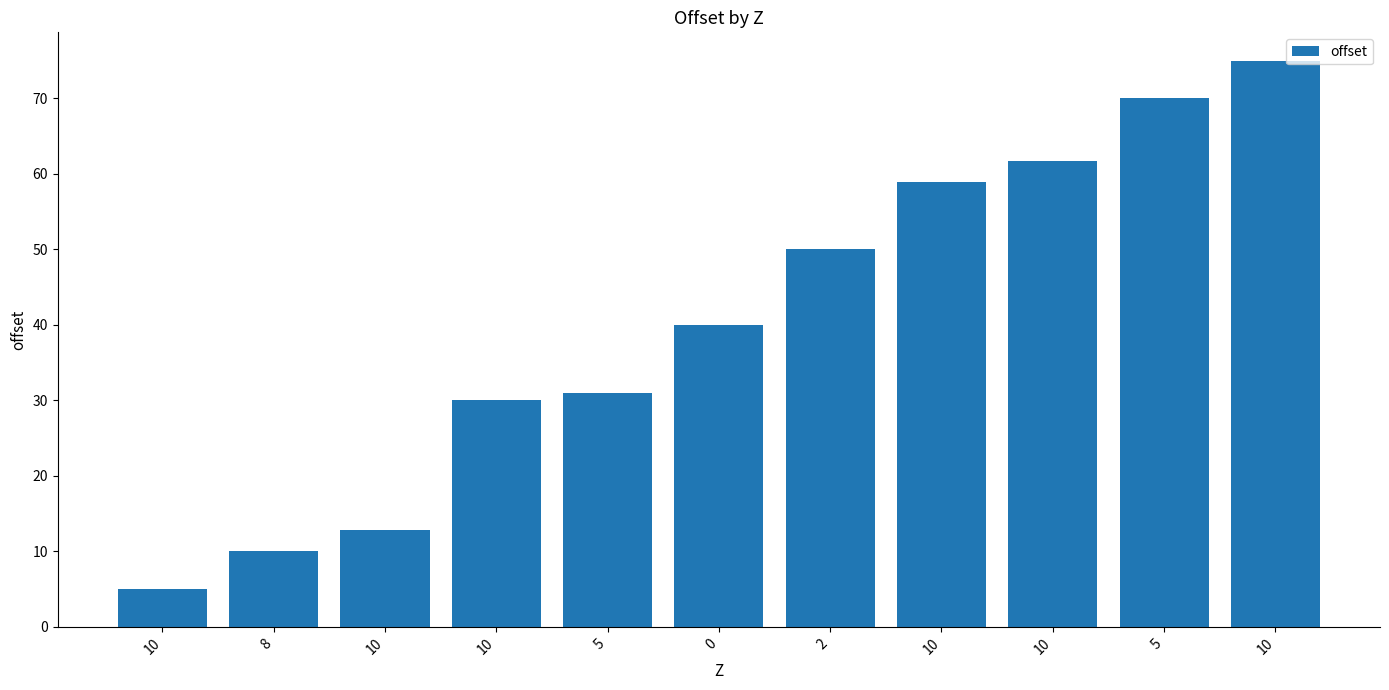

What value does the data have at 10?

75.0